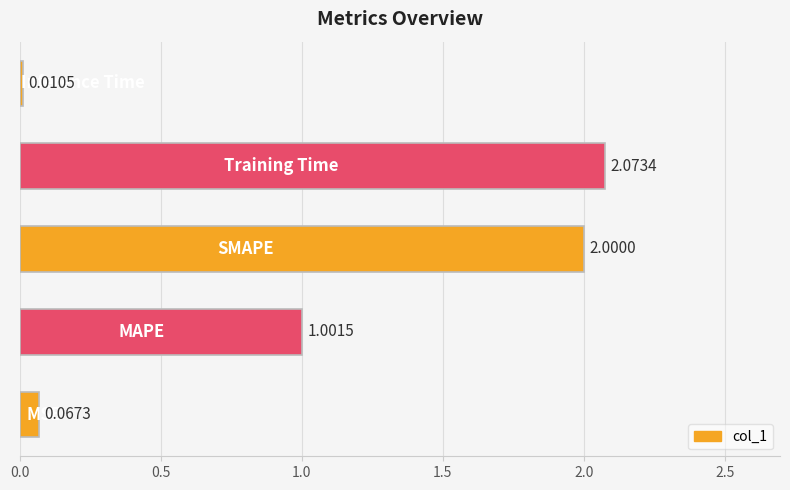

What is the sum of all values?

5.2